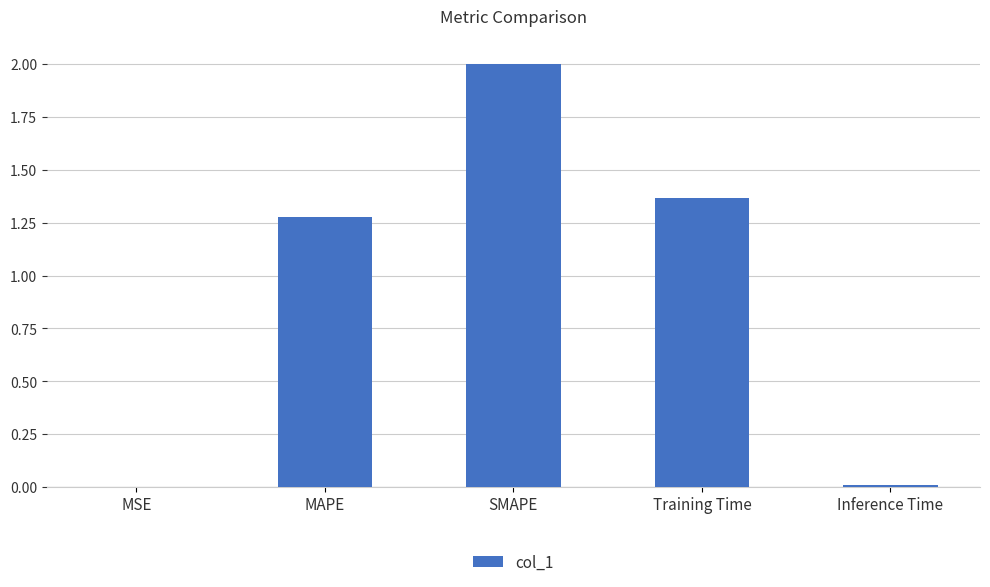

Which has a higher value, Training Time or SMAPE?

SMAPE